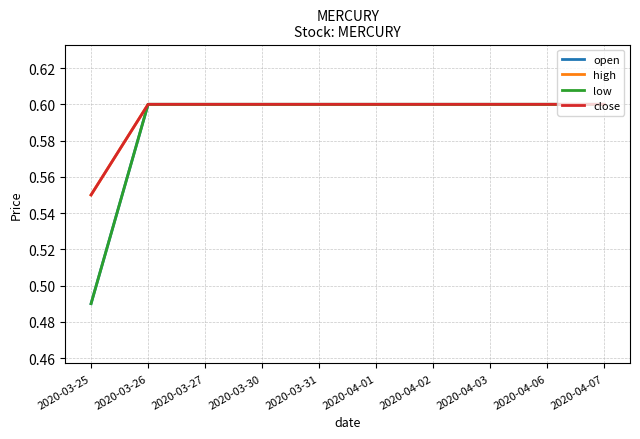

True or false: close and low cross at least once.

False